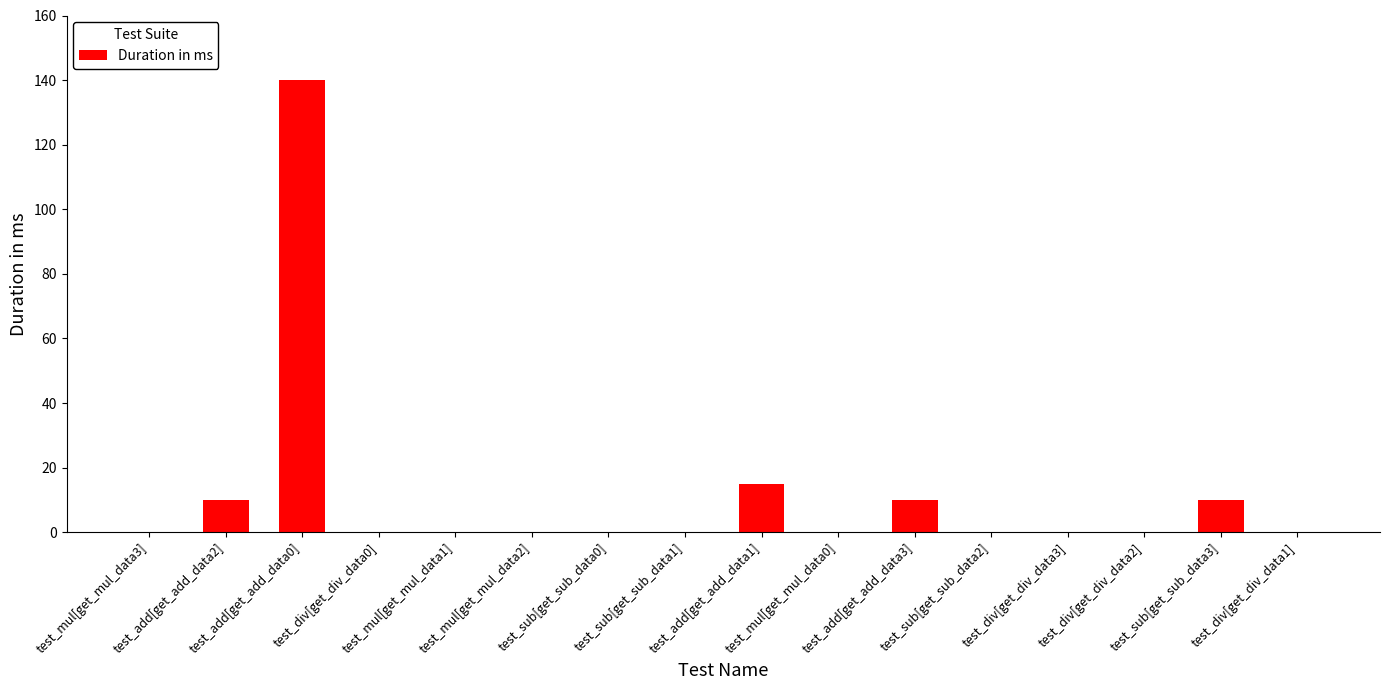

Reading left to right, list all the values displayed in this chart.

0	10	140	0	0	0	0	0	15	0	10	0	0	0	10	0